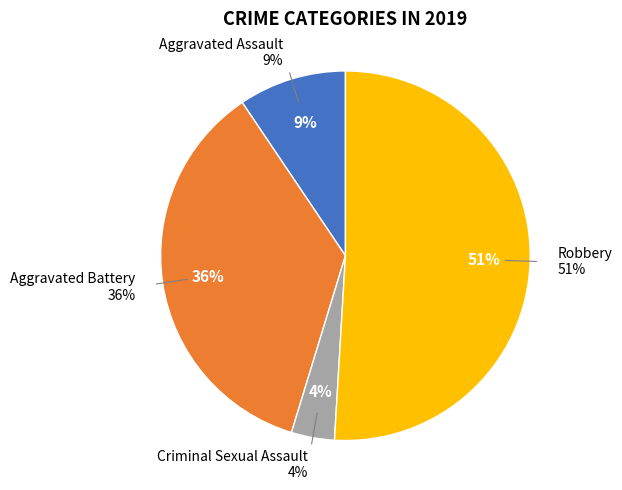

How many segments does this pie chart have?

4